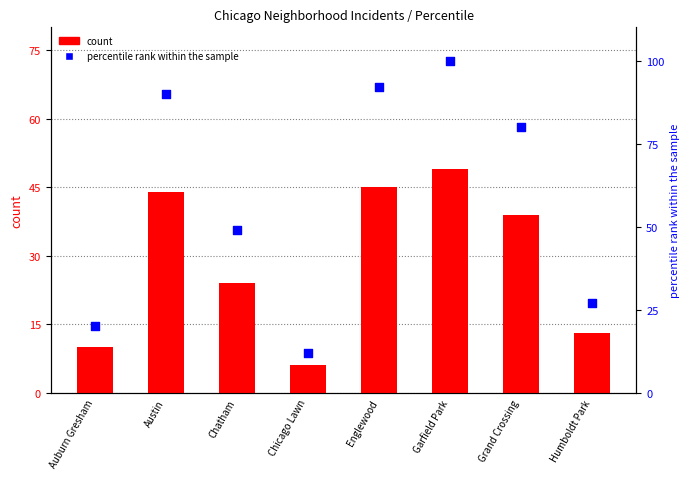

At how many categories does at least one series exceed 99?

1